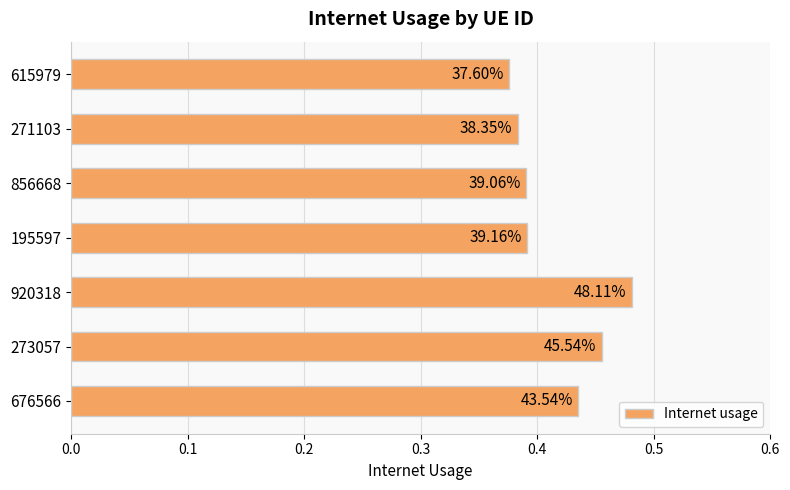

Does the chart contain any negative values?

No